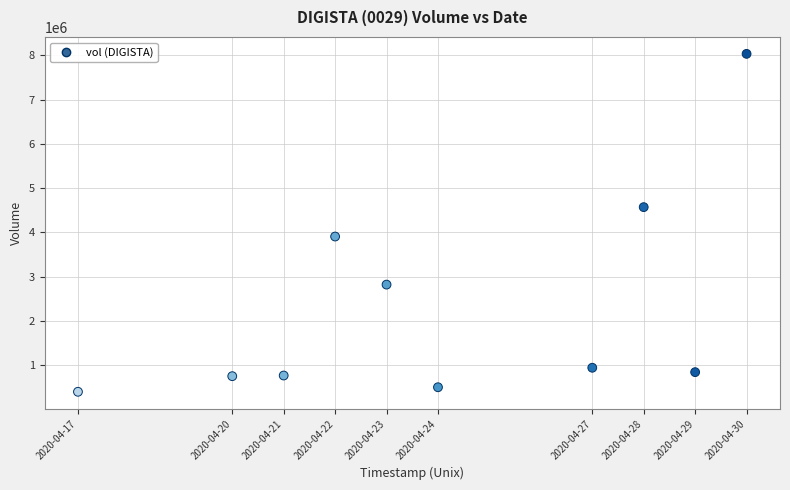

What is the range of X values (max minus min)?

1123200